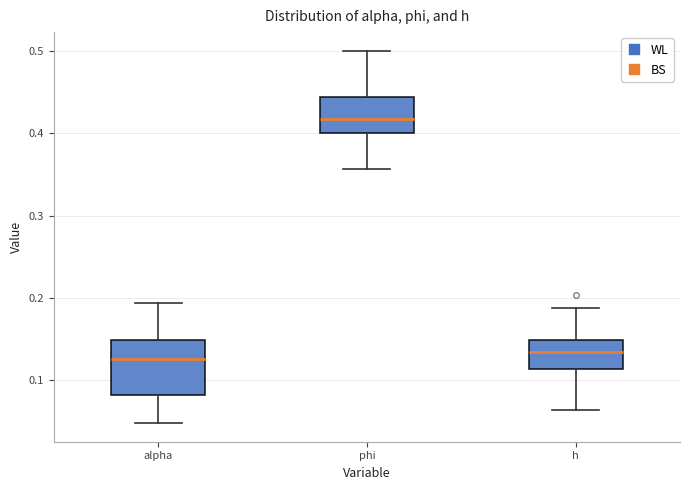

Where does the lower whisker of the box for phi end on the y-axis? The values are not printed on the chart, so give them approximately, as read against the axis.

0.36